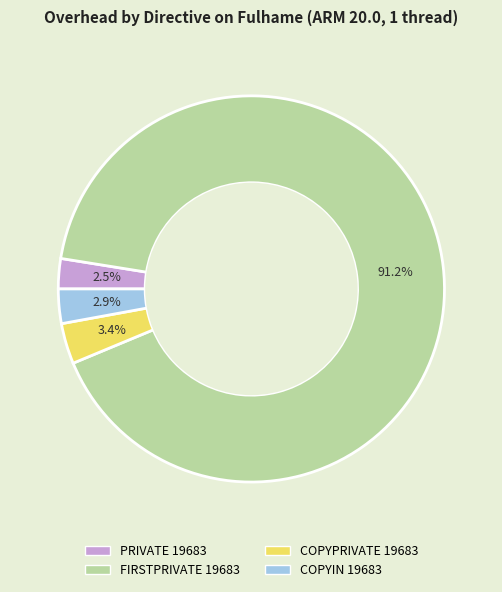

Which slice is the largest?

FIRSTPRIVATE 19683